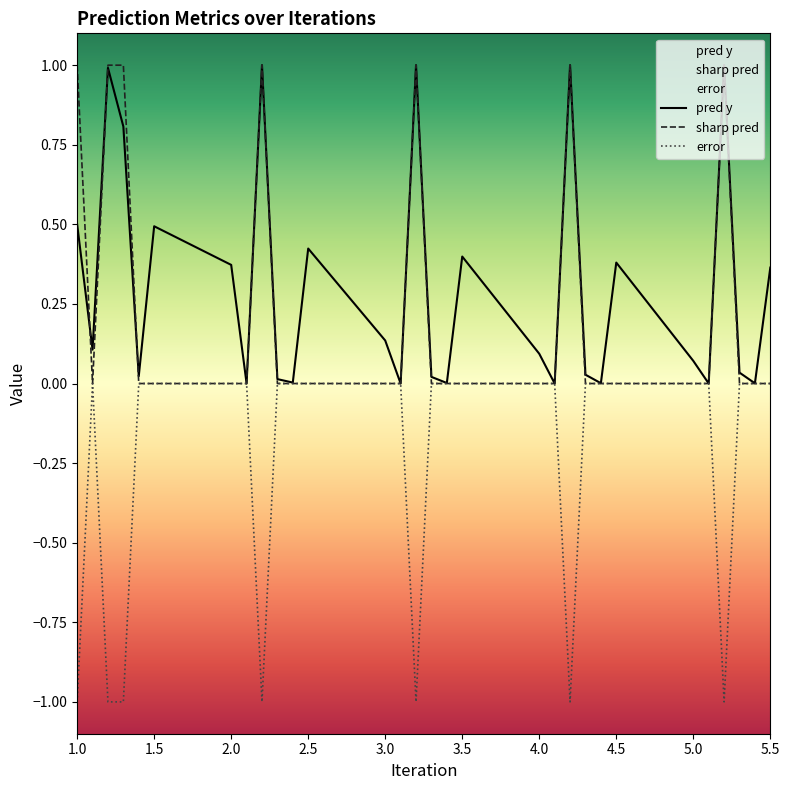

What is the sum of all pred y values?

9.3